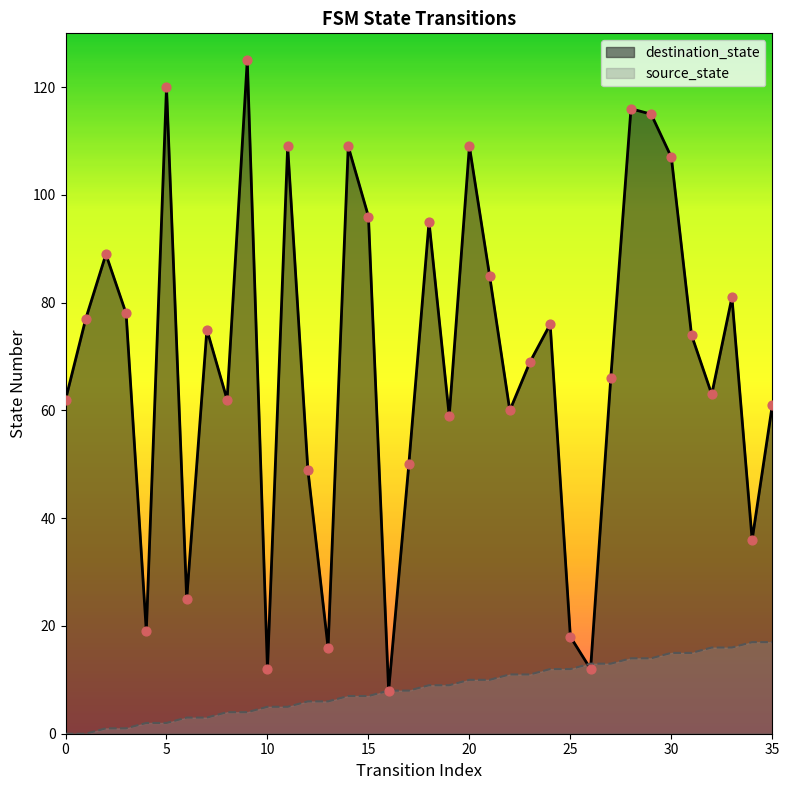

Is the value of destination_state at 31 greater than the value of source_state at 15?

Yes